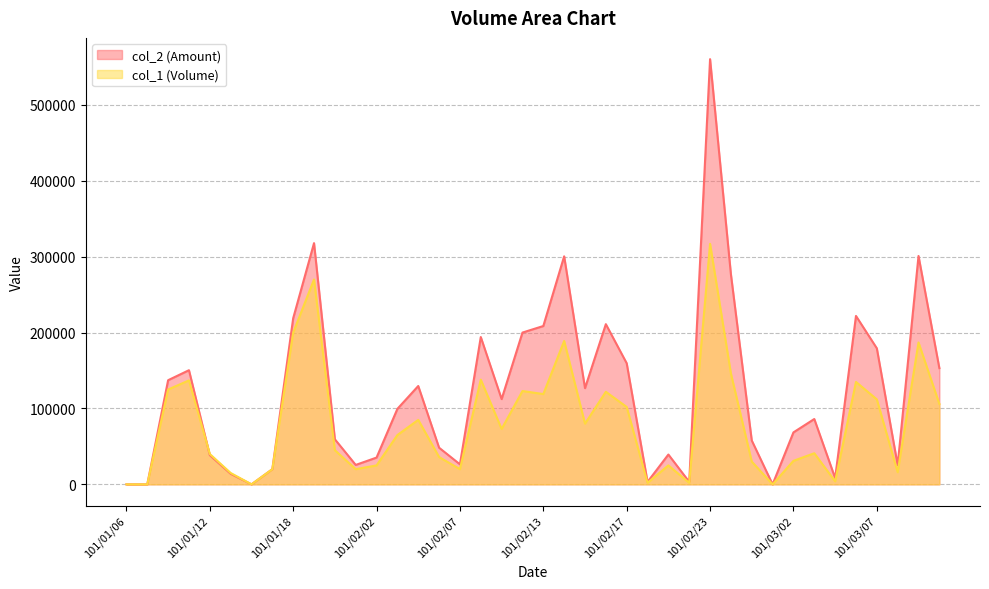

What is the highest value of the col_2 series?

560340